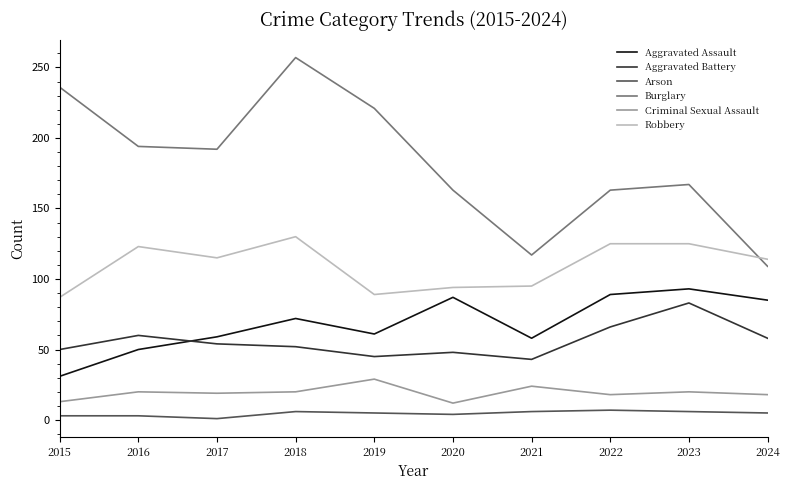

At which label does Burglary reach its peak?

2018